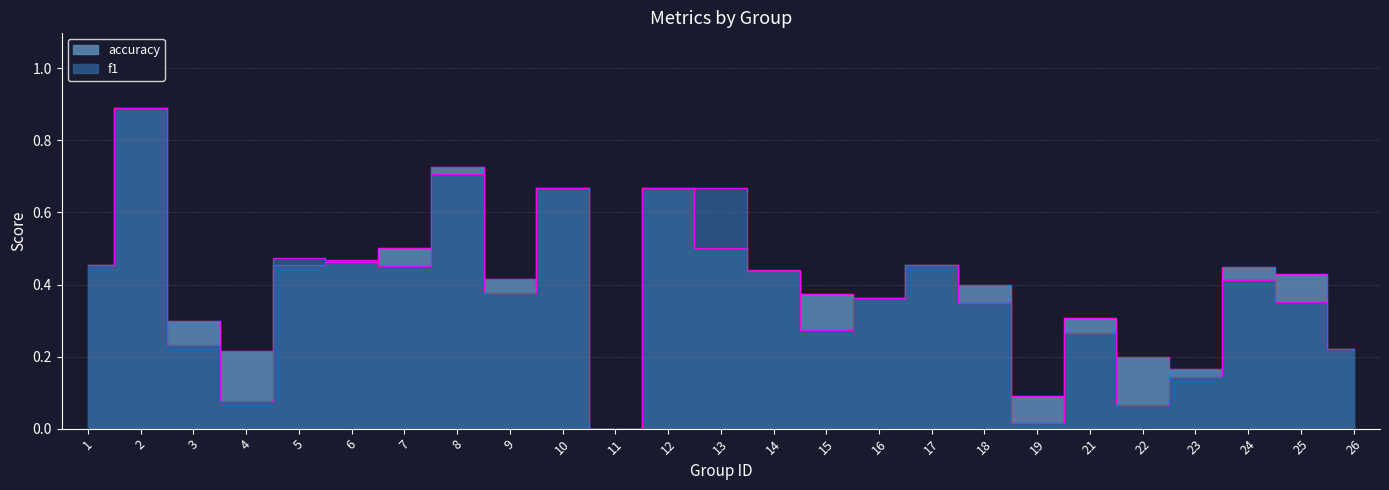

Does the chart have visible grid lines?

Yes